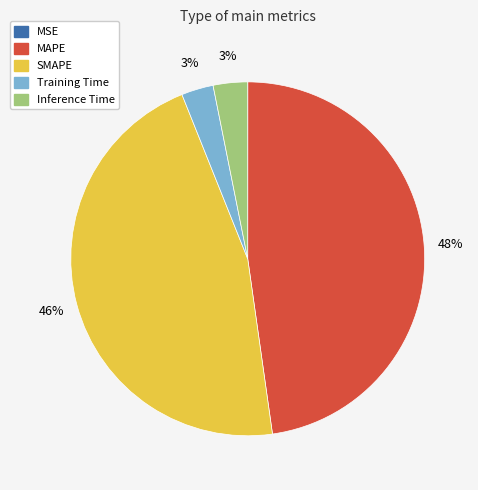

What is the largest slice in the pie chart?

MAPE